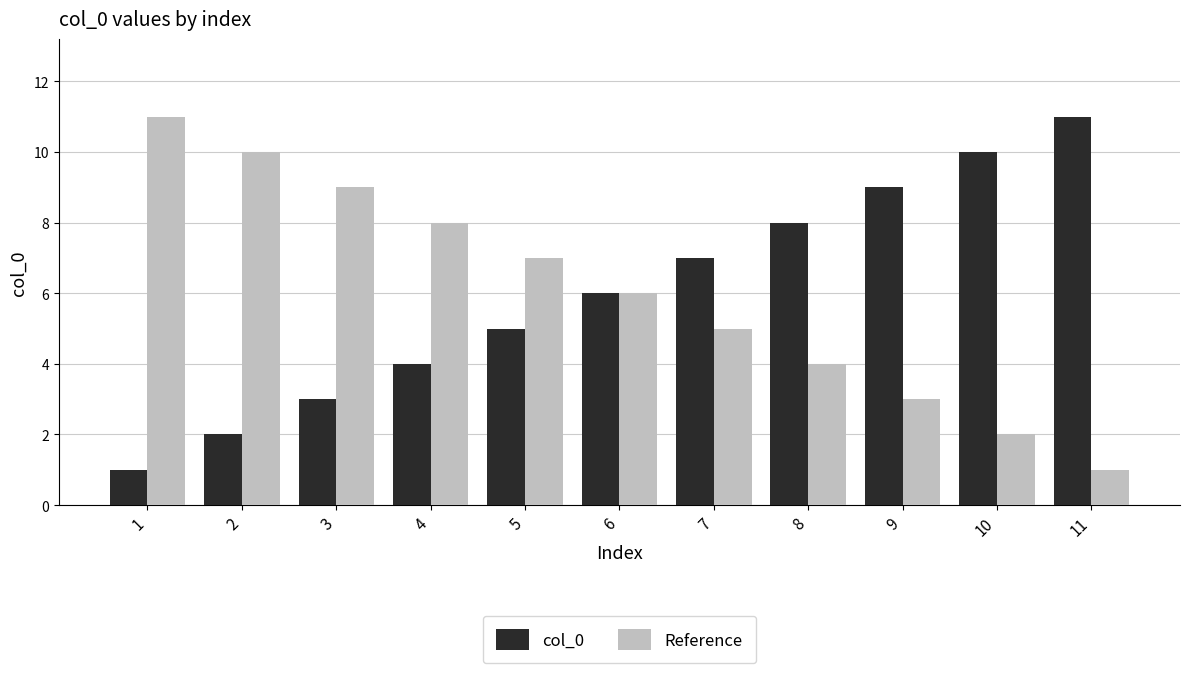

Reading right to left, what are all the values shown in this chart?

col_0: 11	10	9	8	7	6	5	4	3	2	1
Reference: 1	2	3	4	5	6	7	8	9	10	11